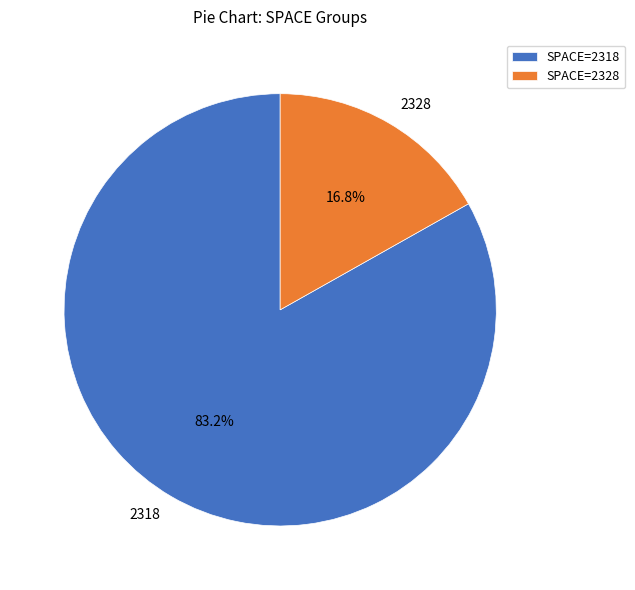

What is the total percentage of 2328 and 2318?

100.0%